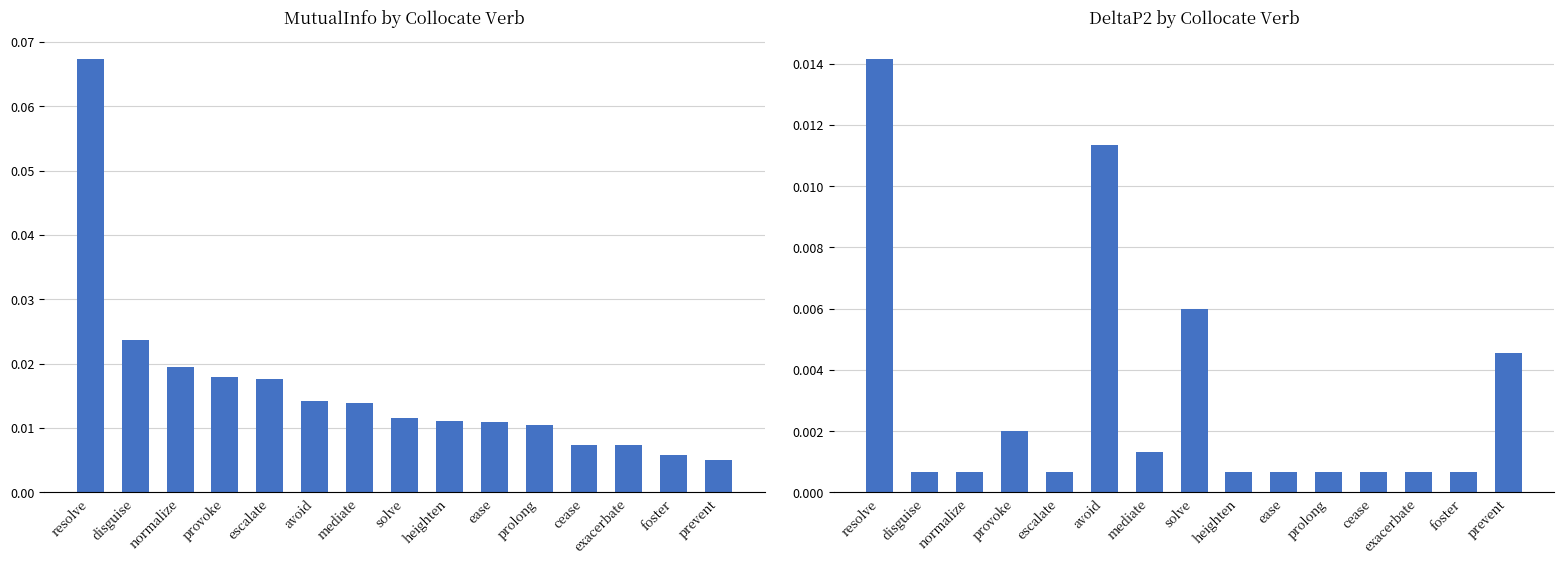

The DeltaP2 by Collocate Verb series shows 0.0 at solve. True or false?

False